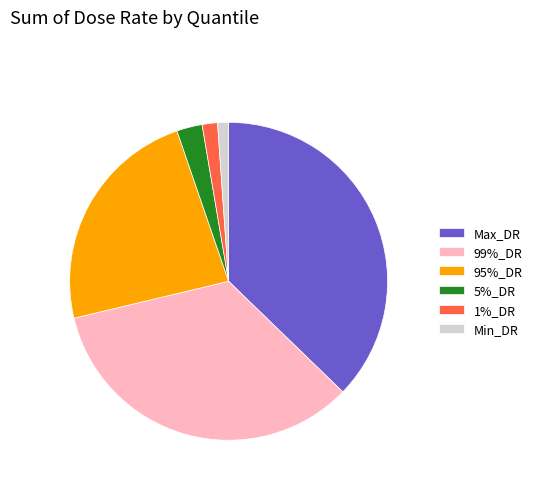

Is it true that Min_DR is 1% of the pie?

True